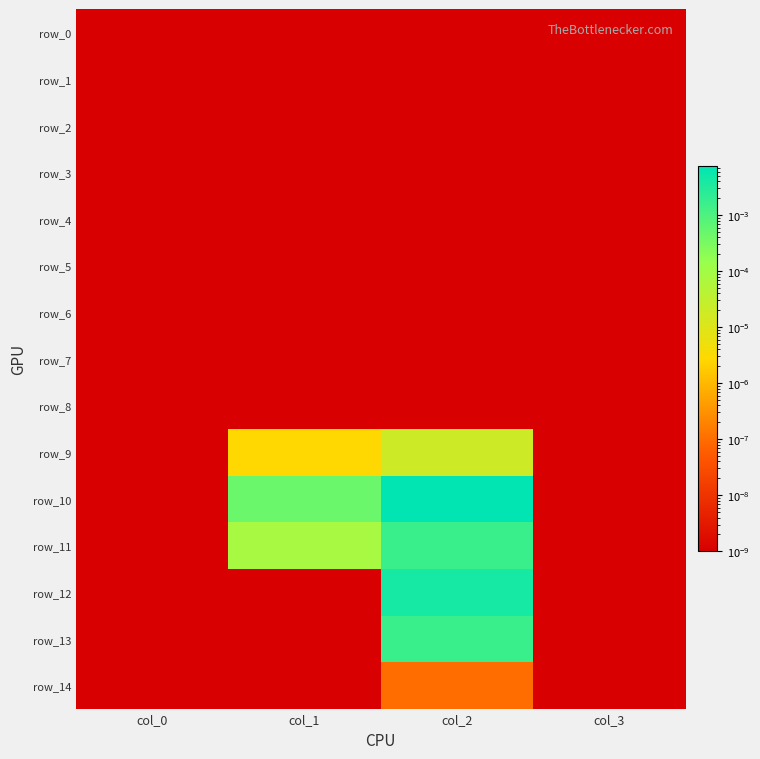

List the labels in order of row_14 value, largest first.

col_2, col_0, col_1, col_3